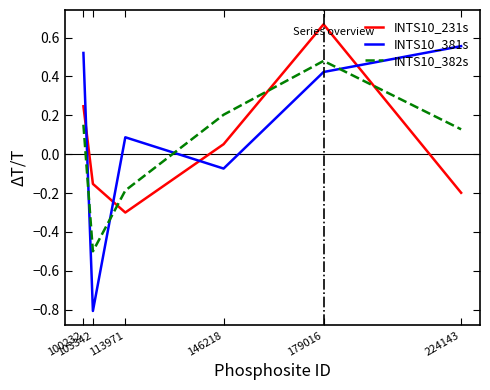

Which series has the largest range (max minus min)?

INTS10_381s